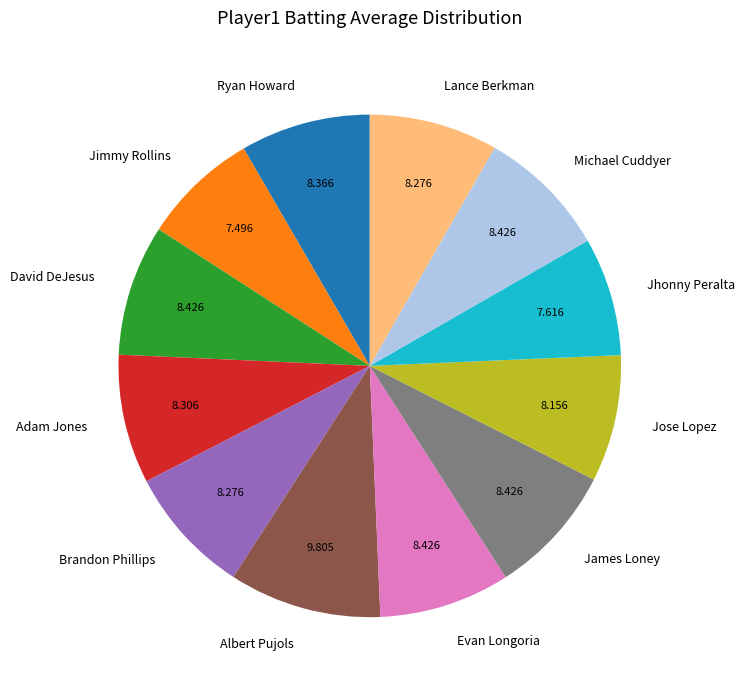

What is the largest slice in the pie chart?

Albert Pujols